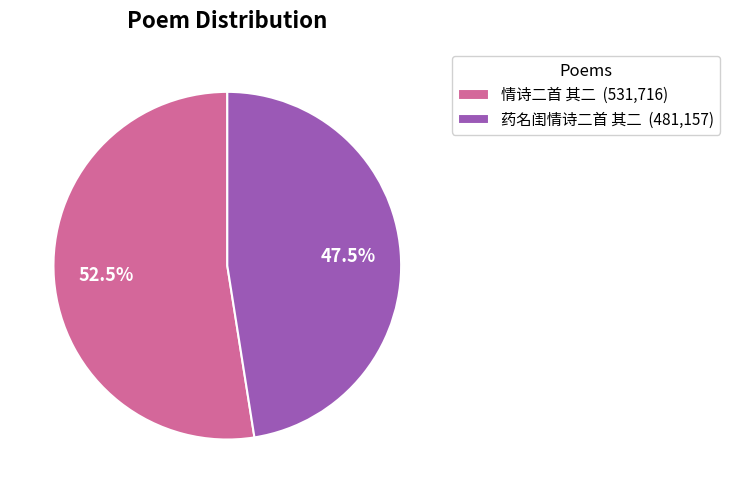

Count the number of slices in the pie.

2